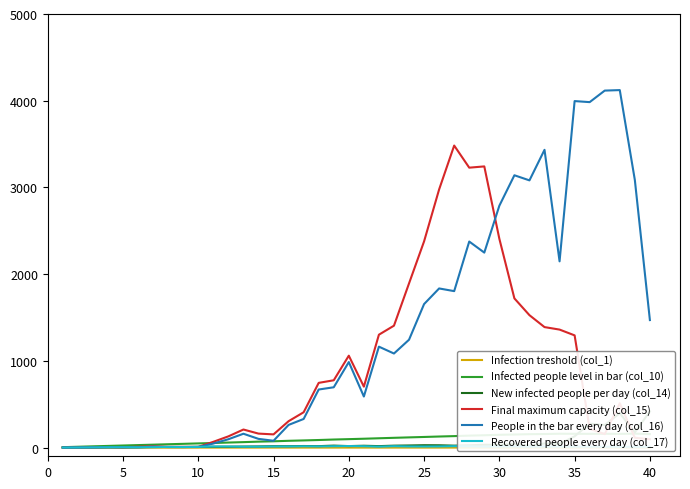

True or false: Infection treshold (col_1) and Final maximum capacity (col_15) cross at least once.

False